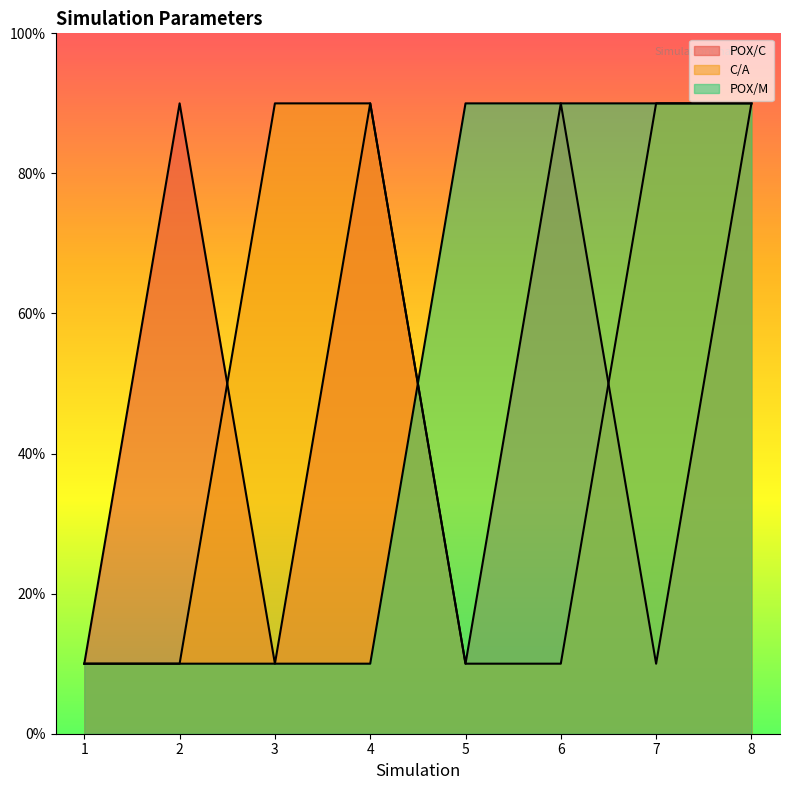

Which series has the largest range (max minus min)?

POX/C